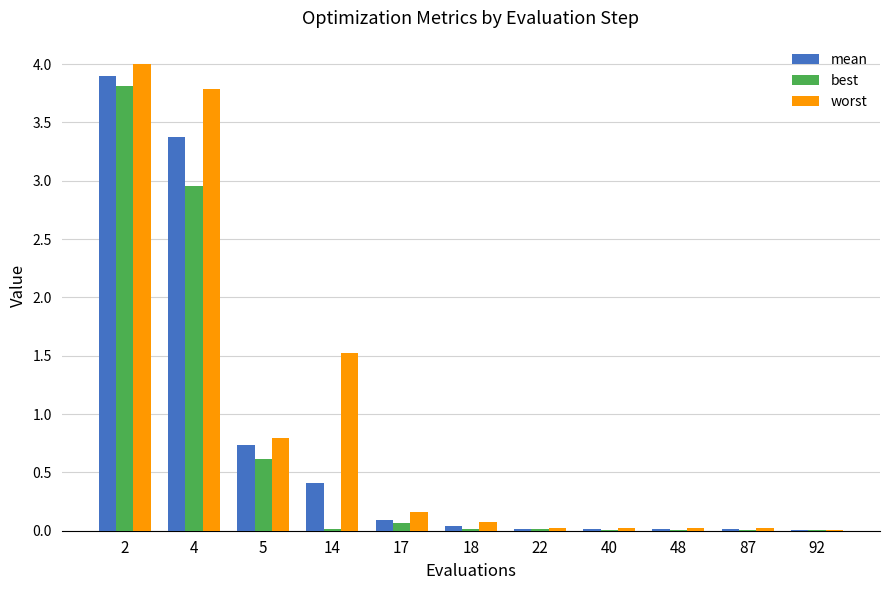

Count the number of data series in this chart.

3